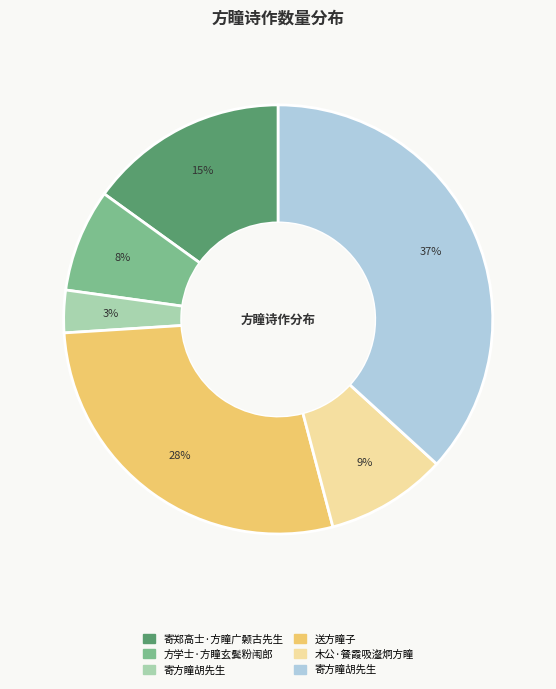

To the nearest percent, what is the difference between the largest and smallest slice percentages?

34%